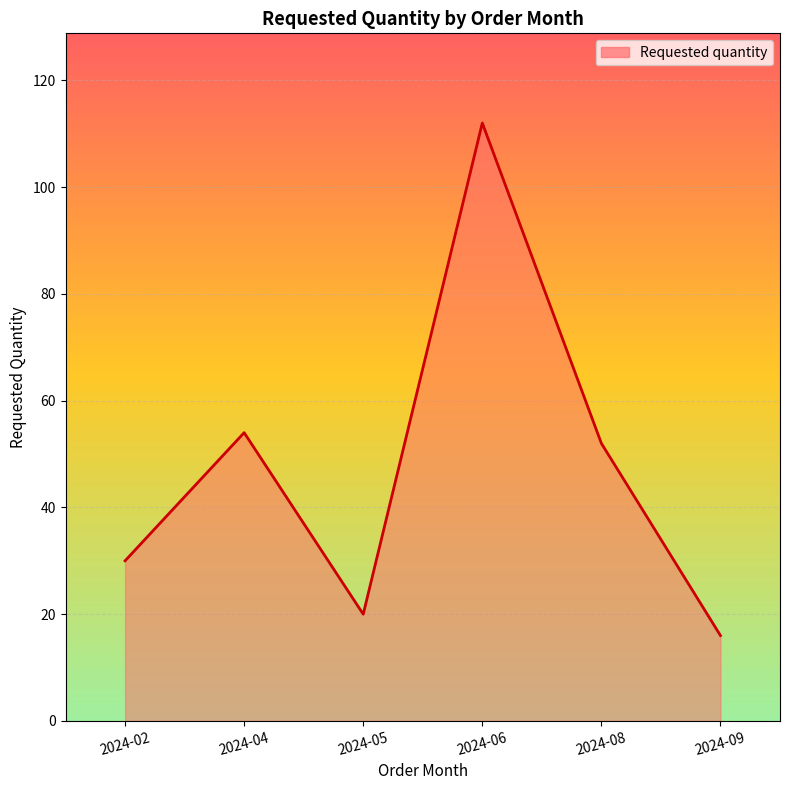

What is the maximum value shown in the chart?

112